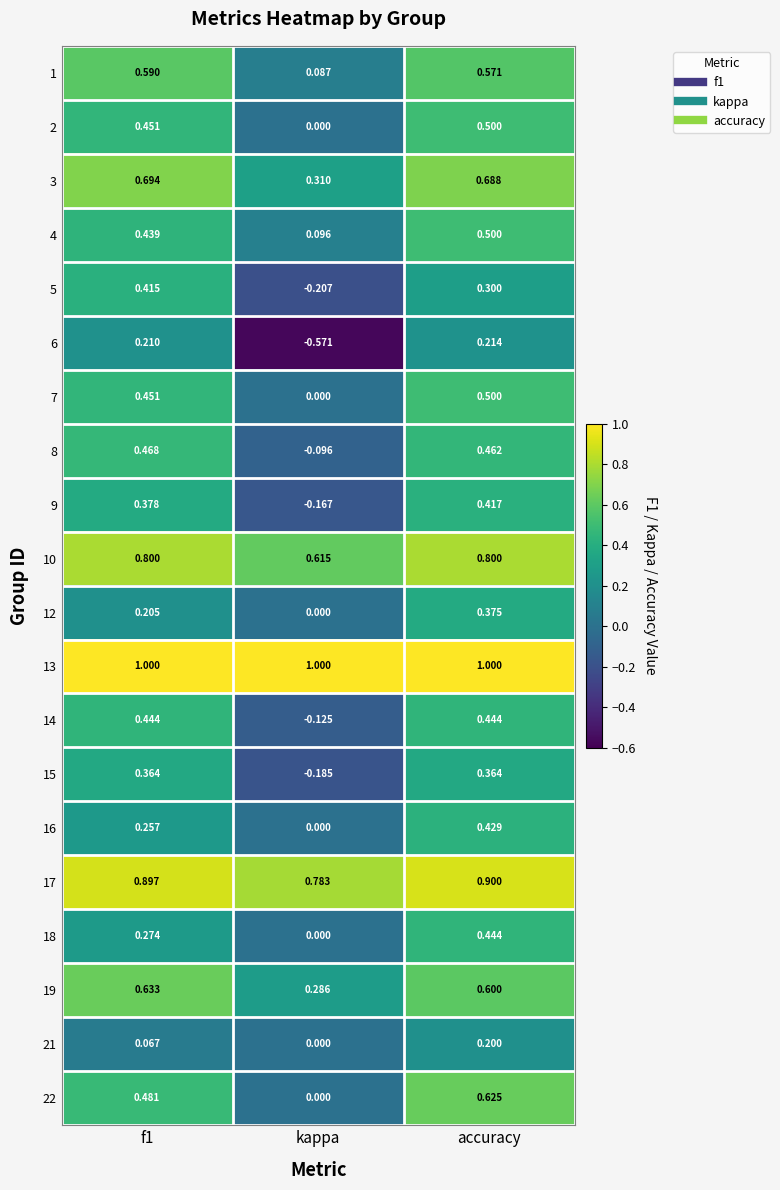

At which category is the sum across all series the highest?

accuracy